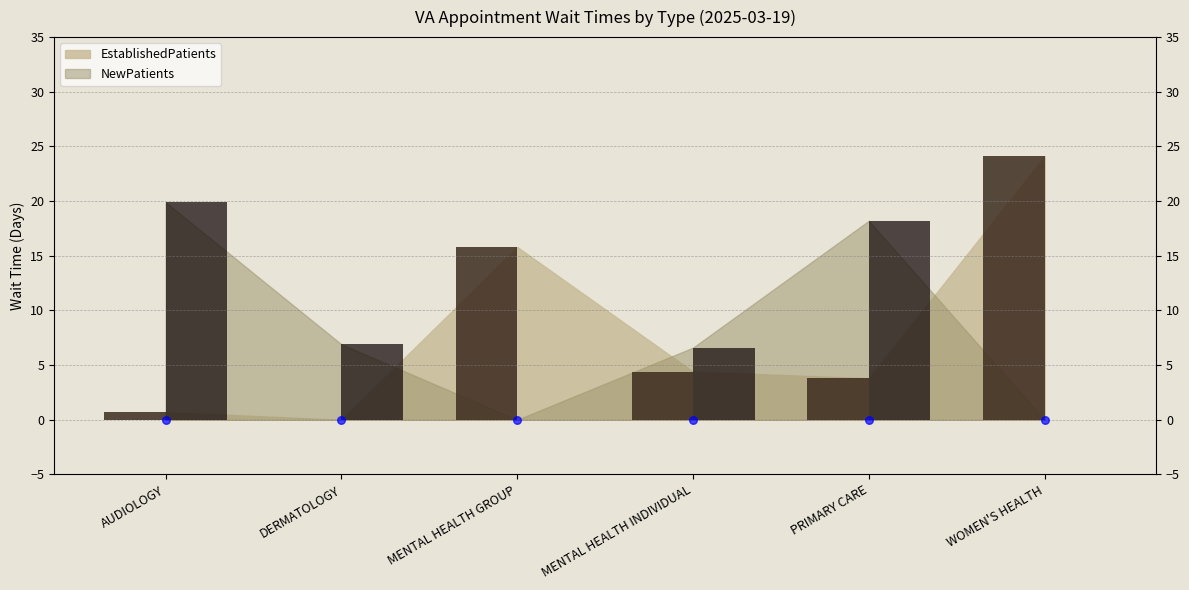

Which series has the largest total across all categories?

NewPatients